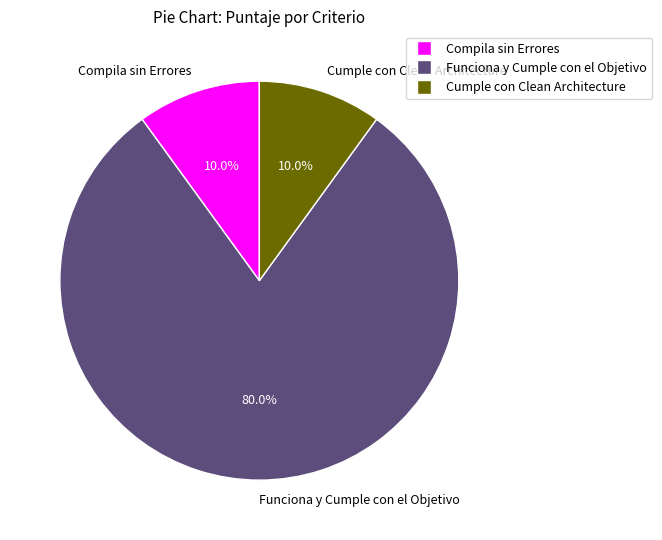

How much of the chart is everything except Funciona y Cumple con el Objetivo?

20.0%